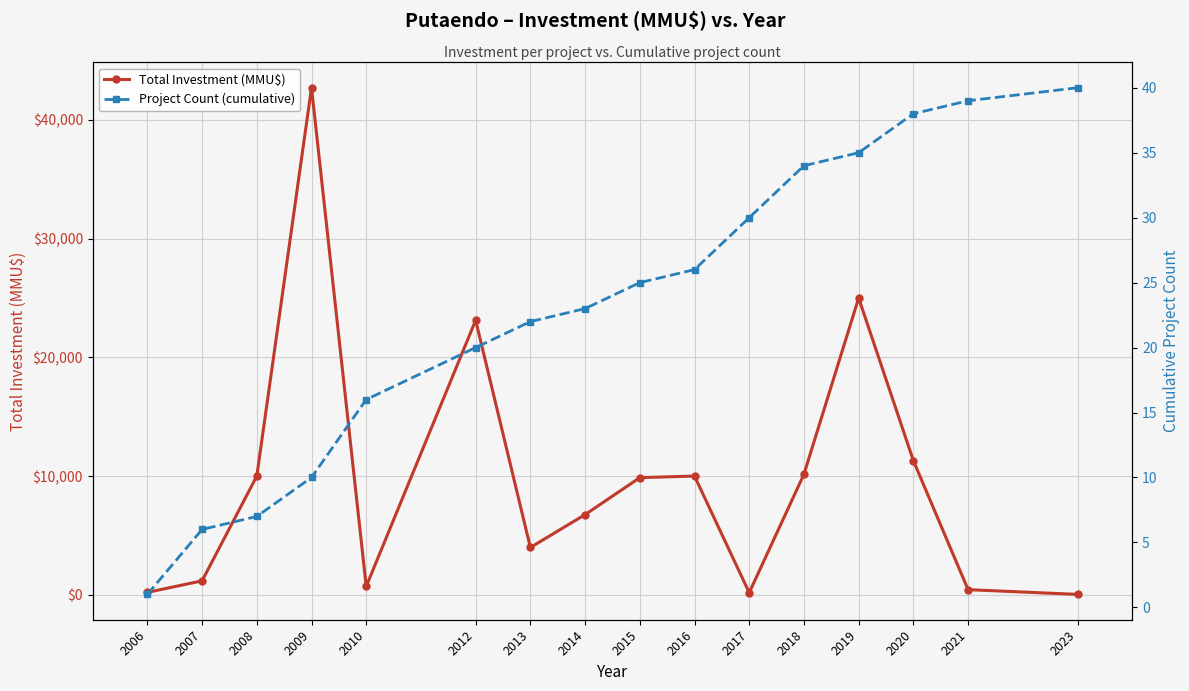

What are all the series names shown in the legend?

Total Investment (MMU$), Project Count (cumulative)